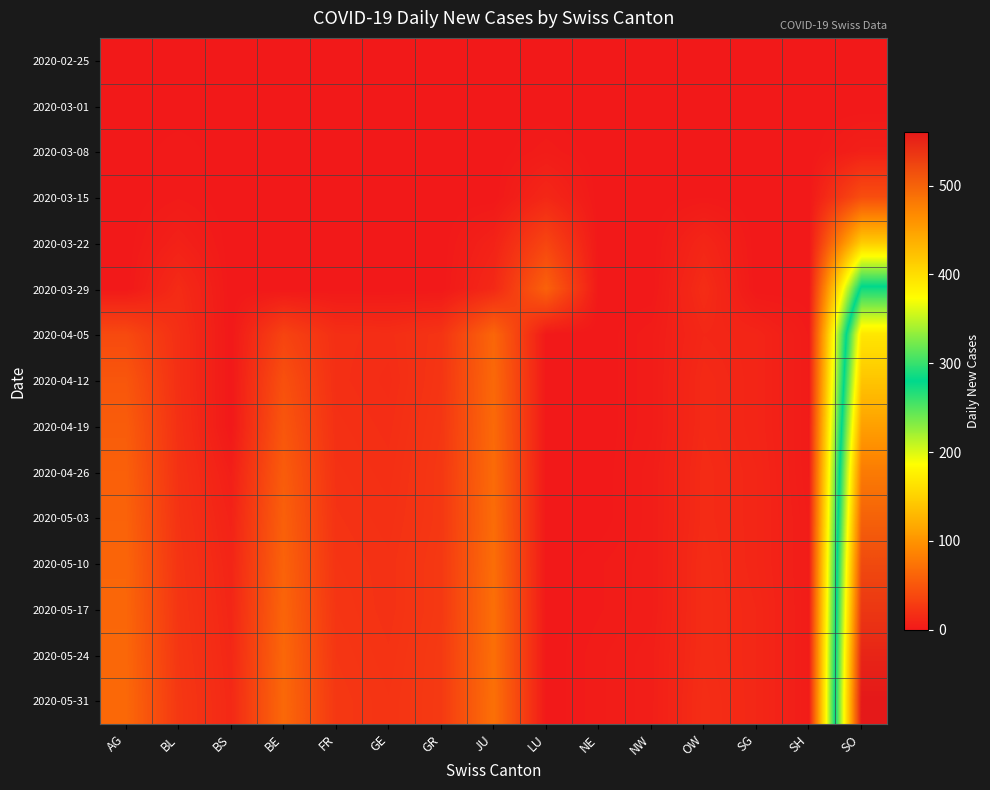

At how many categories does at least one series exceed 313?

1